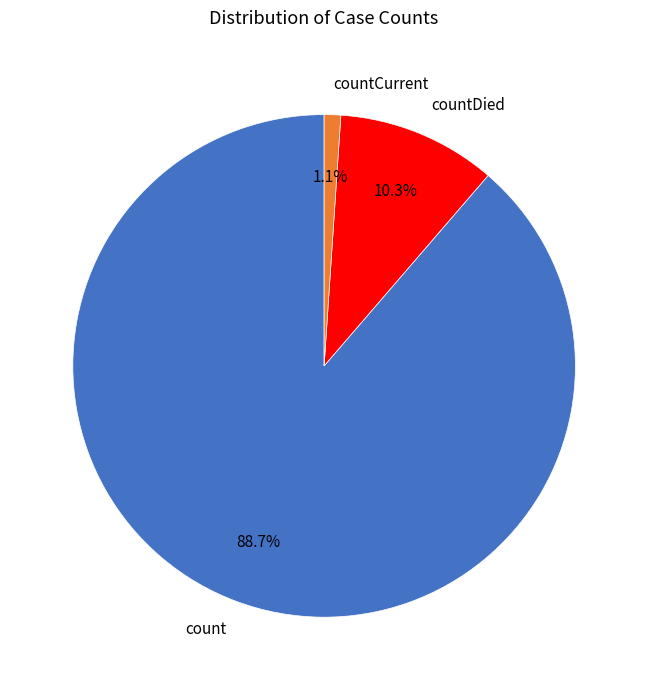

Rank the categories by value from highest to lowest.

count, countDied, countCurrent